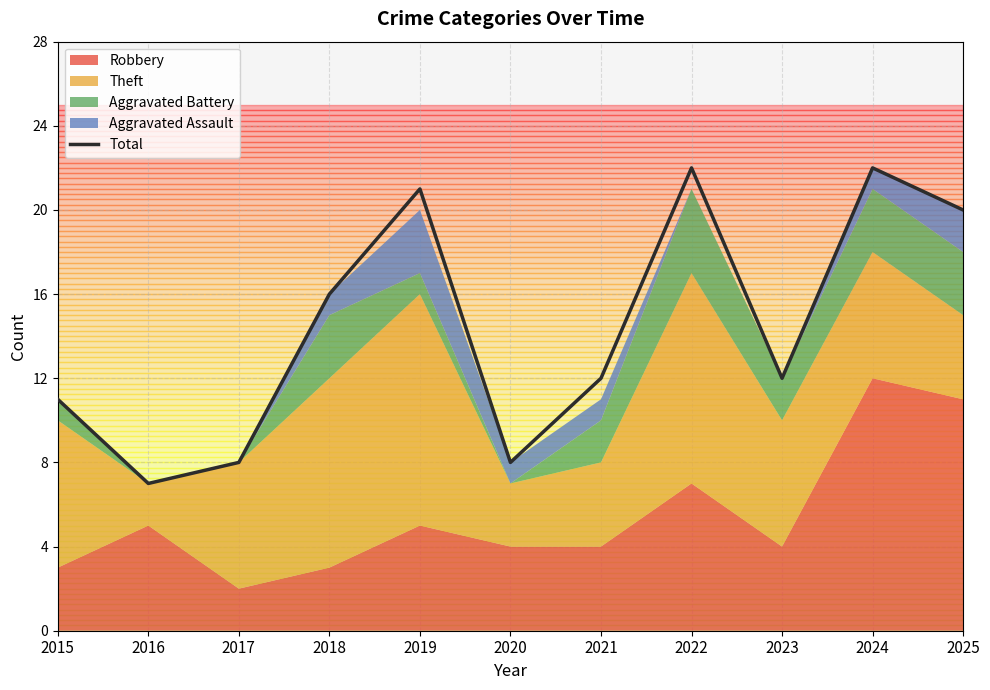

What is the greatest value displayed?

22